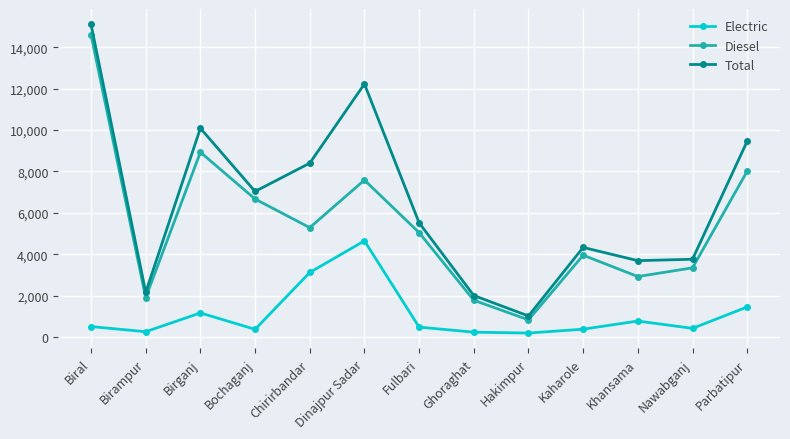

How many distinct data groups are displayed?

3